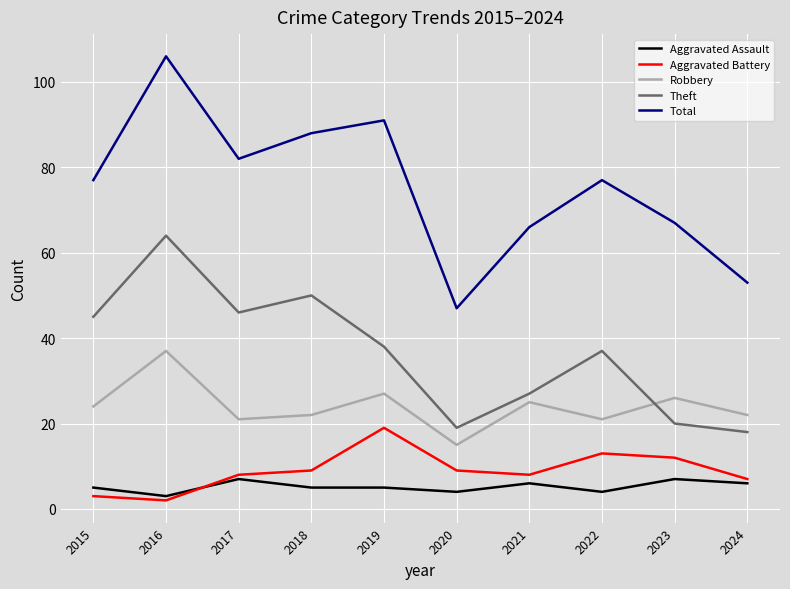

Is it true that Robbery equals 24 at 2020?

False